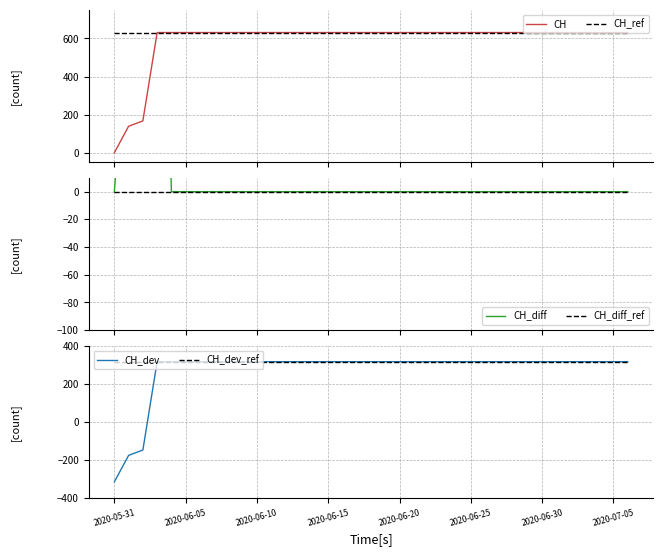

True or false: CH_diff and CH_diff_ref intersect in this chart.

False